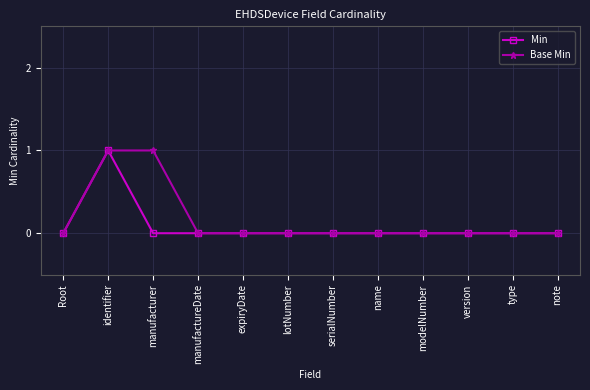

At which category is the sum across all series the highest?

identifier